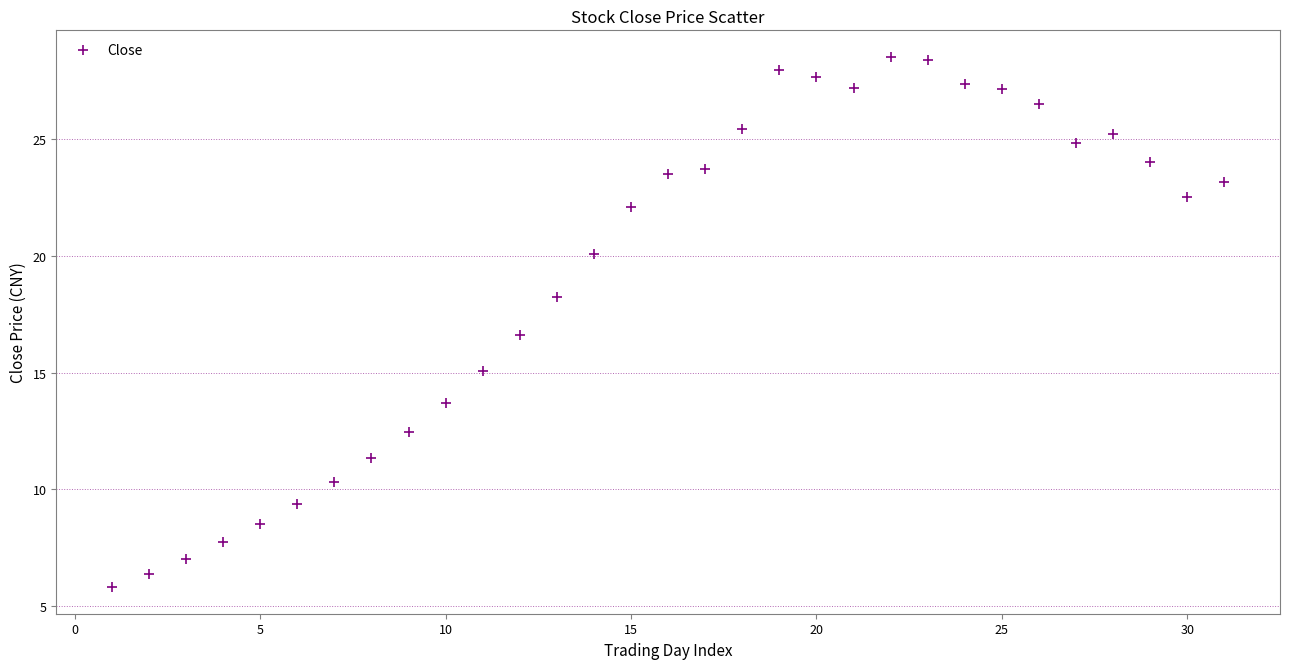

What Y value in the scatter plot is closest to 17?

16.6